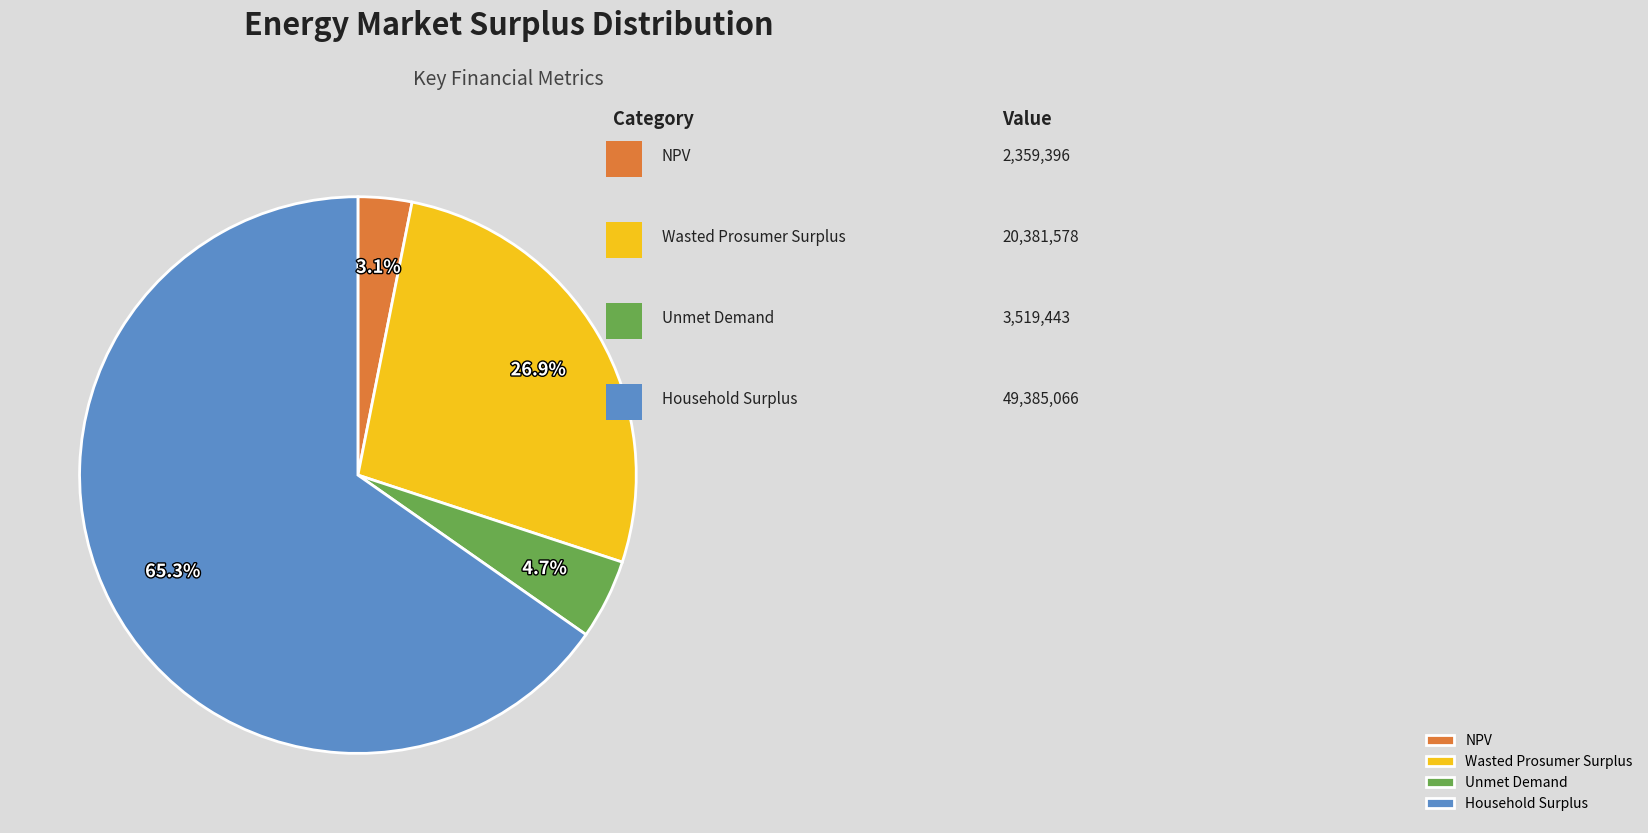

To the nearest percent, what is the difference between the largest and smallest slice percentages?

62%